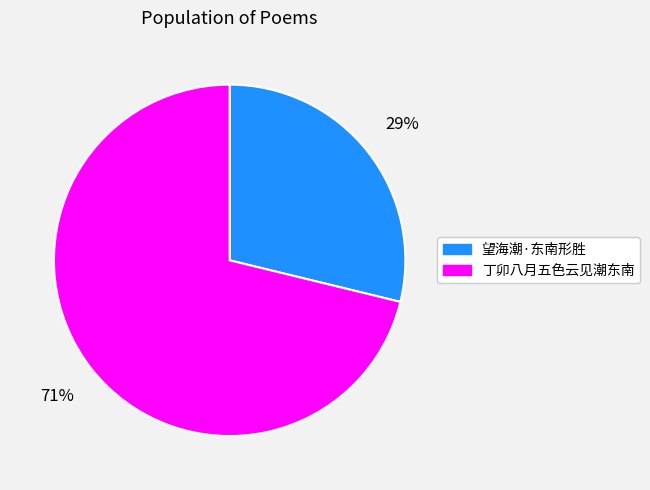

Which slice represents more than half of the pie?

丁卯八月五色云见潮东南